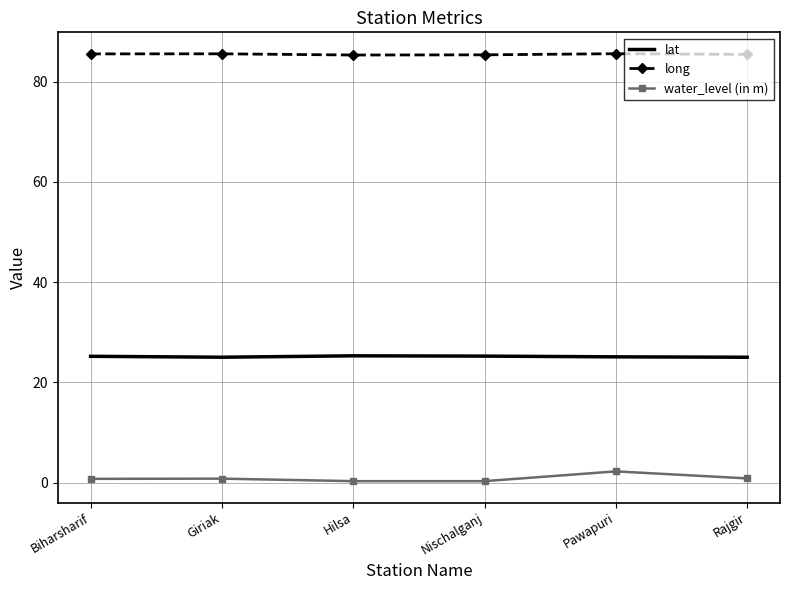

Which series has the largest range (max minus min)?

water_level (in m)